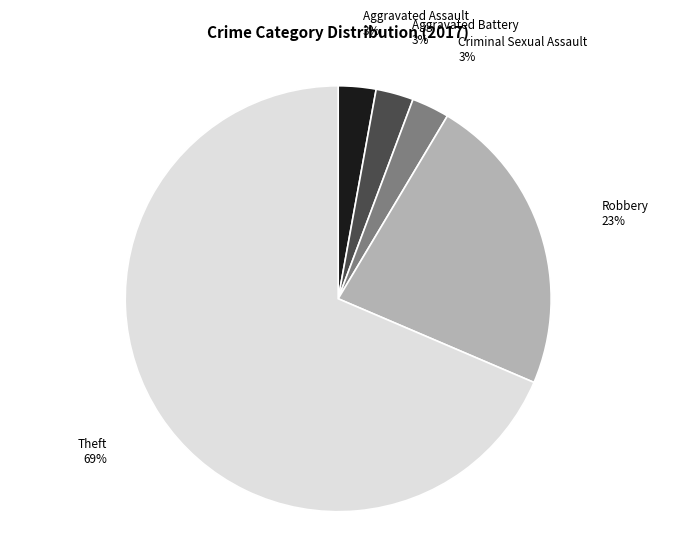

To the nearest percent, what portion does Criminal Sexual Assault represent?

3%